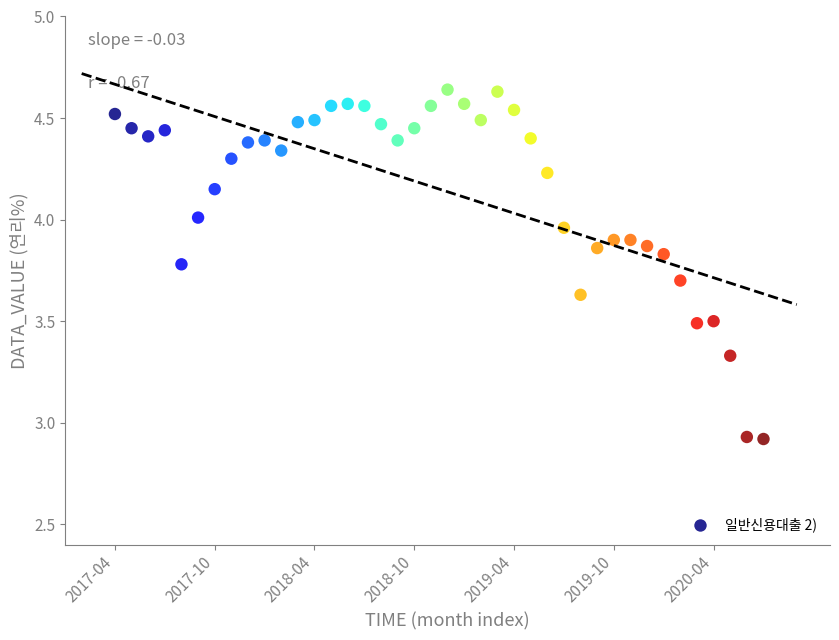

What is the range of Y values (max minus min)?

1.7